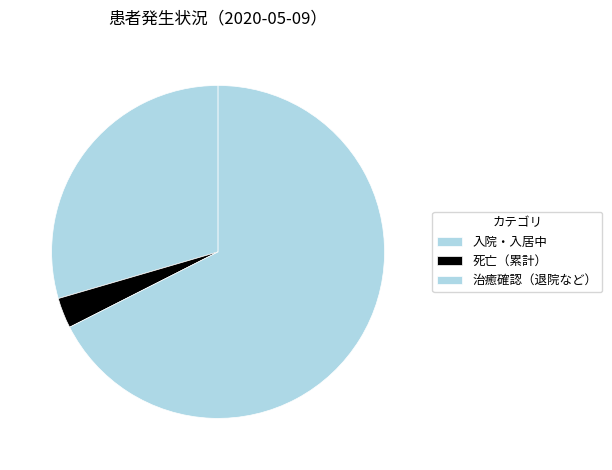

Approximately how many times larger is the value at 死亡（累計） compared to 入院・入居中?

0.1